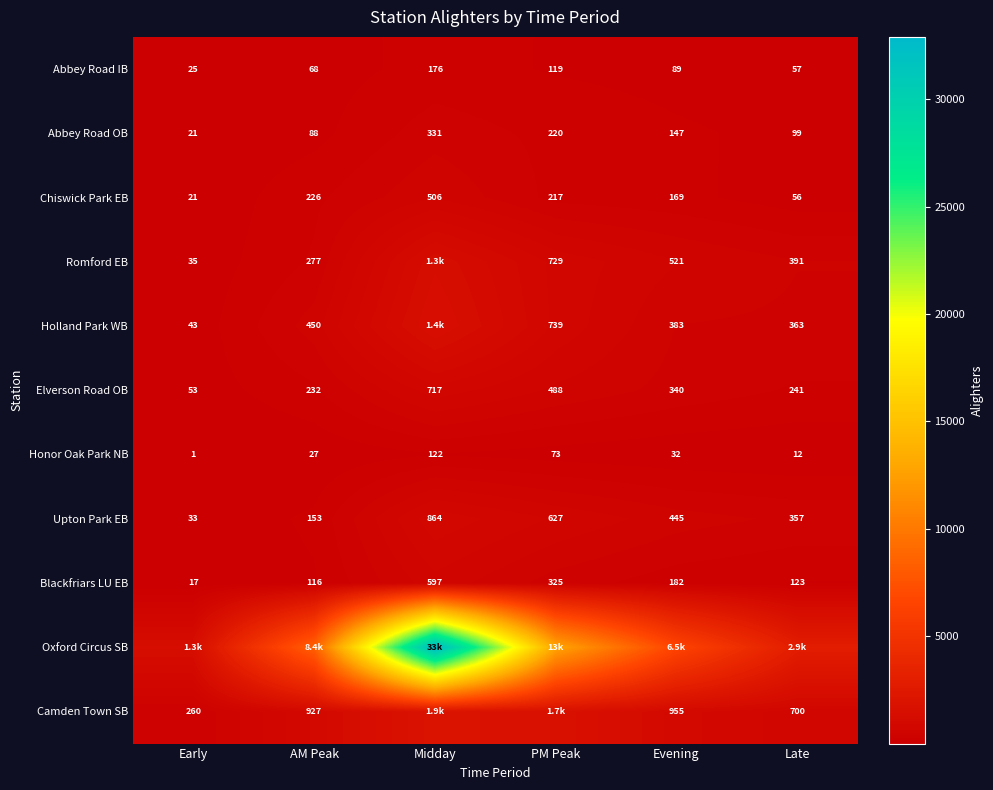

What is the greatest value displayed?

32907.9